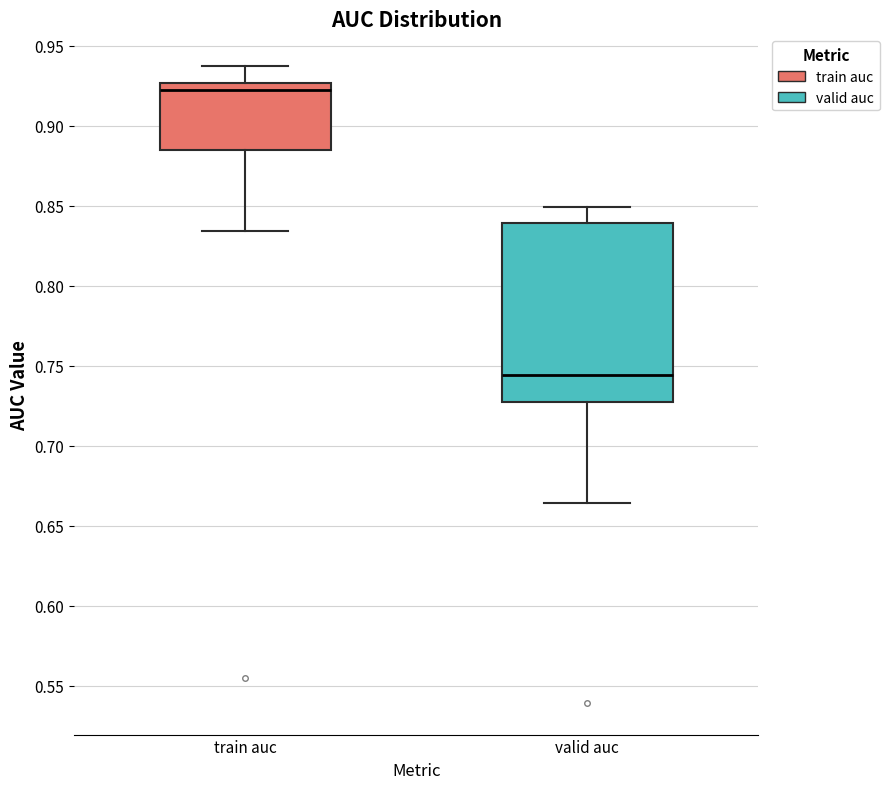

Where is the upper edge of the box for train auc on the y-axis? The values are not printed on the chart, so give them approximately, as read against the axis.

0.925